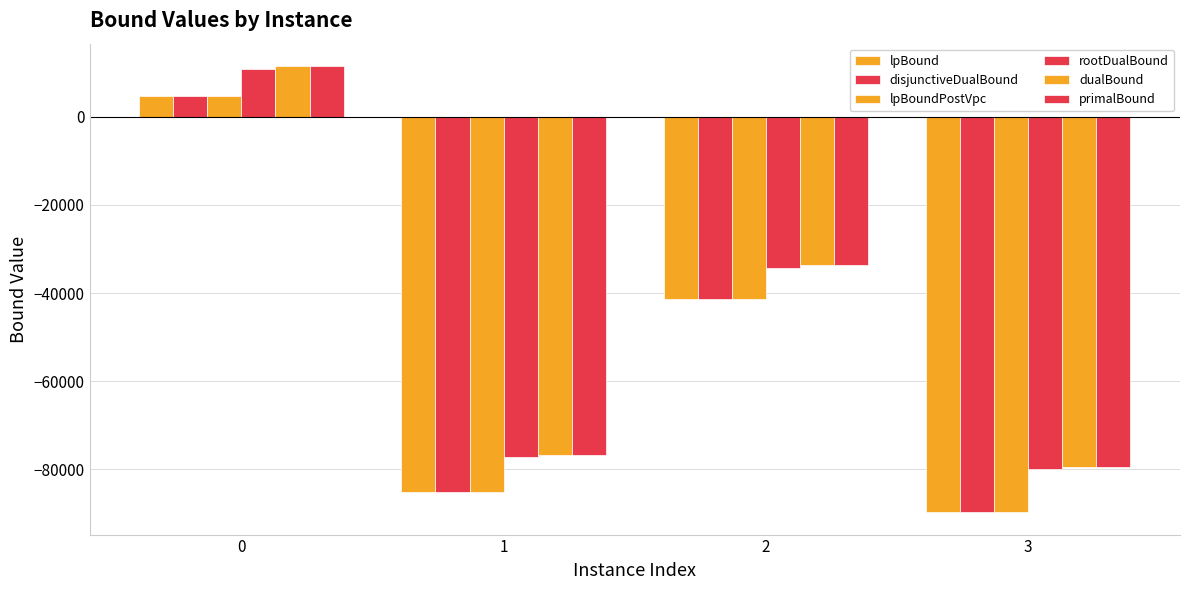

What is the average value of the rootDualBound series?

-45134.1